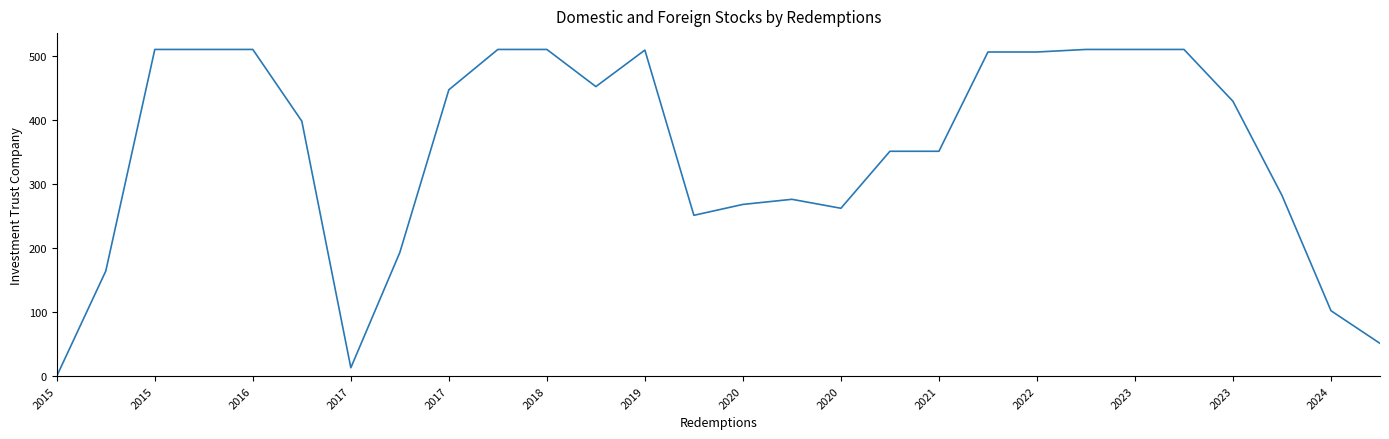

What is the greatest value displayed?

510